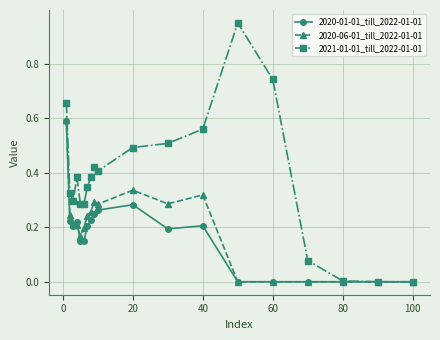

Which series has the largest total across all categories?

2021-01-01_till_2022-01-01